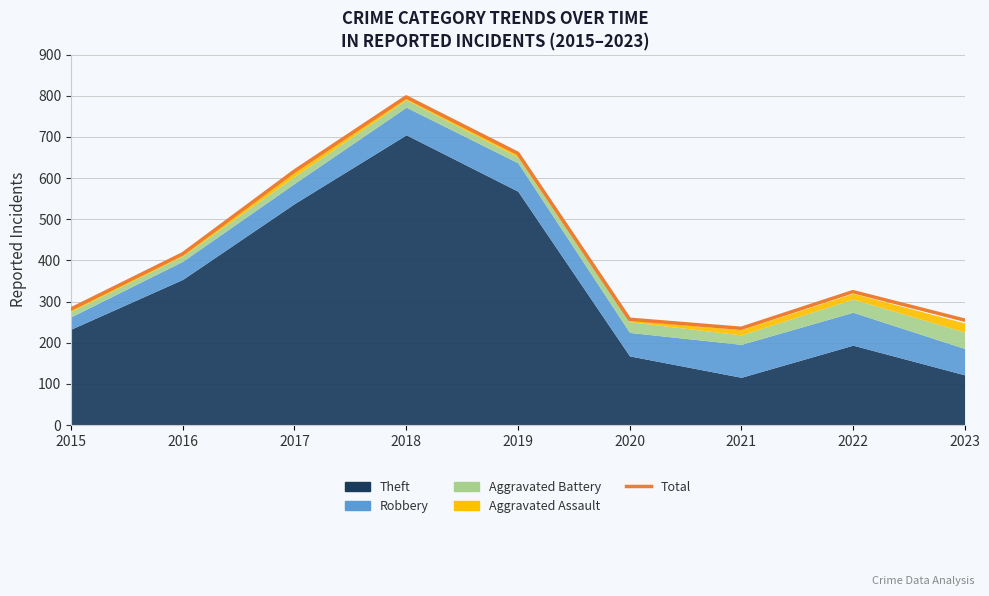

True or false: the data has more than 0 interior local peaks.

True